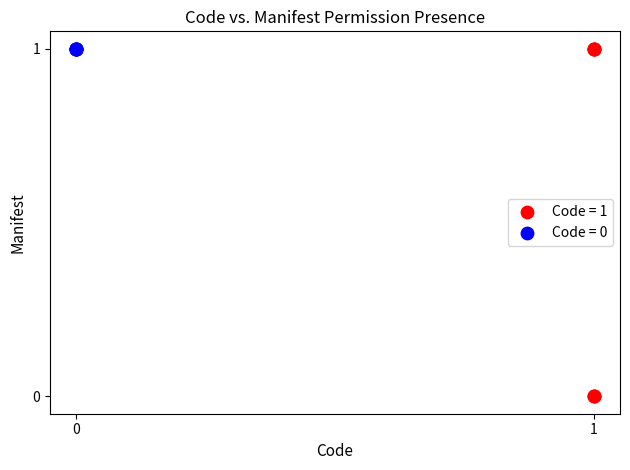

Which series contains the lowest Y value?

Code = 1